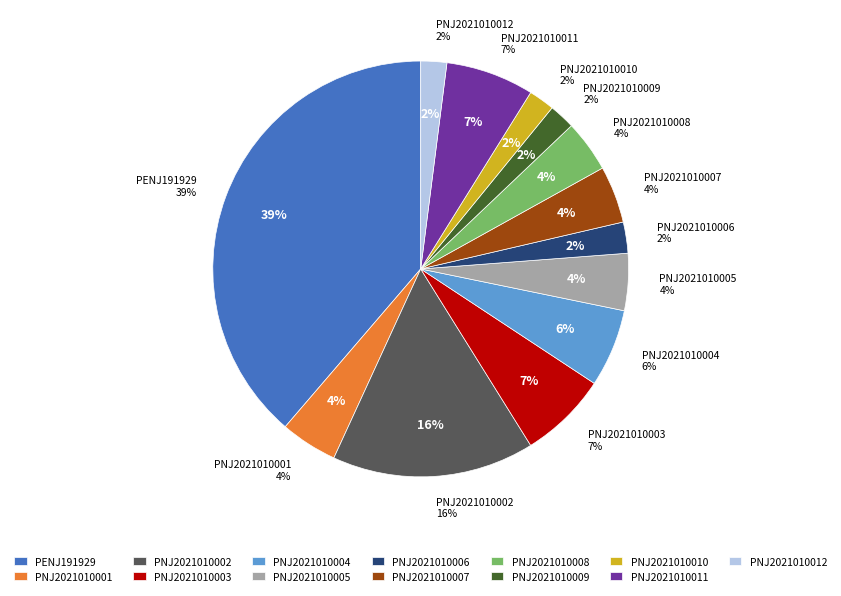

What percentage do PNJ2021010004 and PENJ191929 together represent?

44.8%